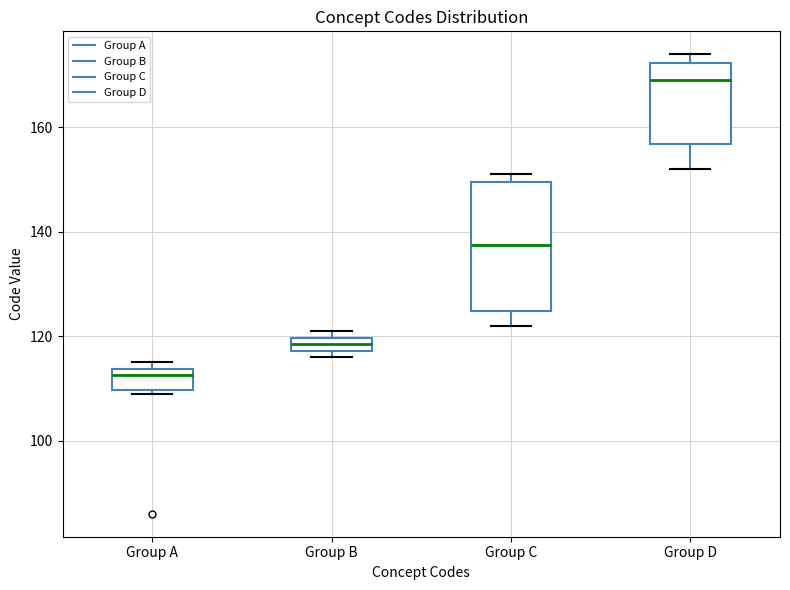

Which box's median line is the highest?

Group D